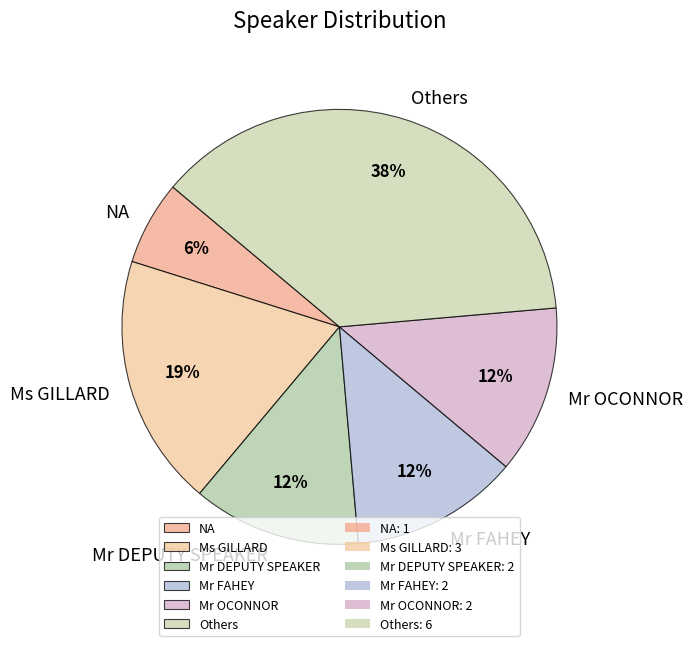

Count the number of slices in the pie.

6